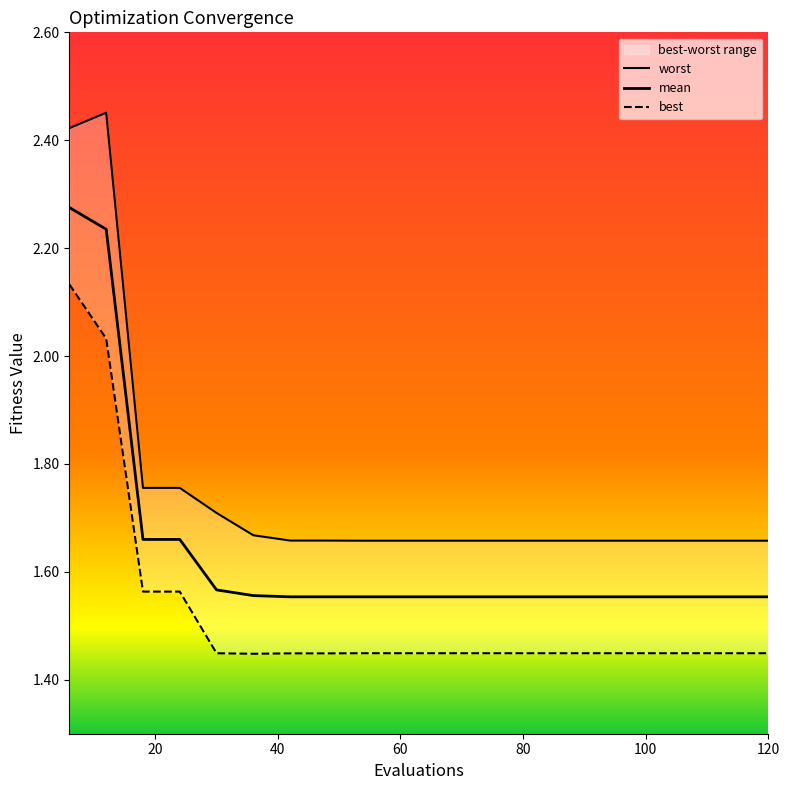

Count the mean values in the range 1 to 2.

18